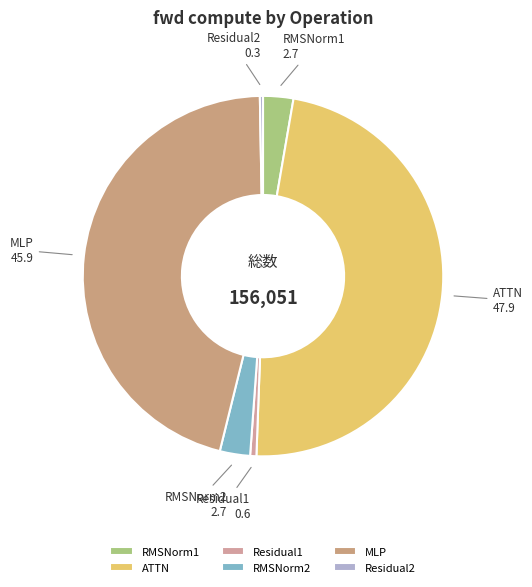

How many slices are in this pie chart?

6